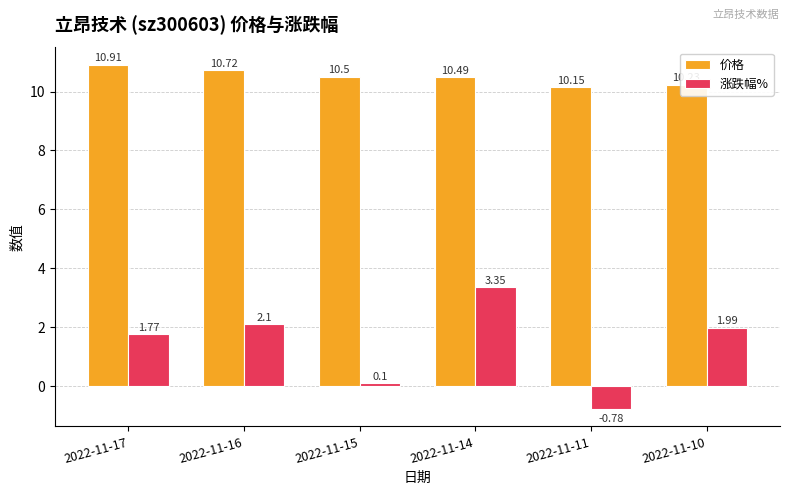

Is the value of 涨跌幅% at 2022-11-17 greater than the value of 价格 at 2022-11-15?

No